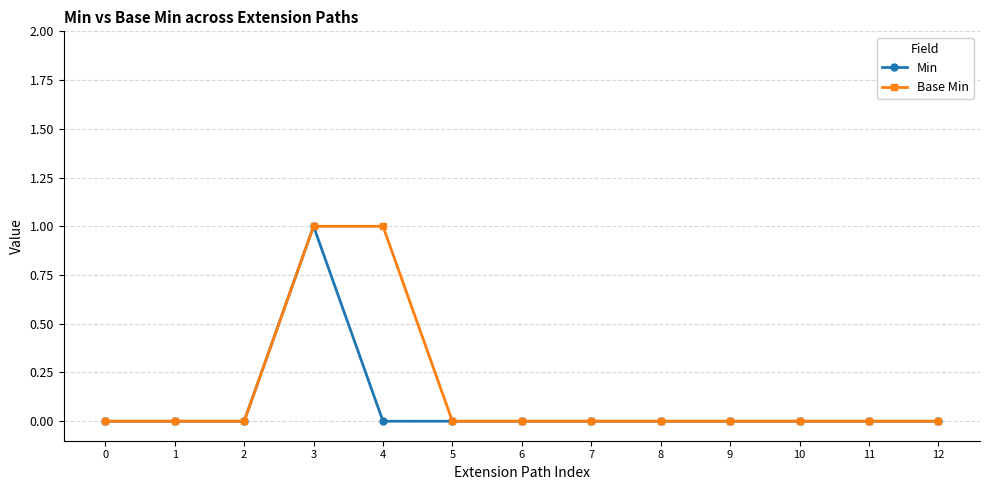

At 4, list the series in order from smallest to largest.

Min, Base Min